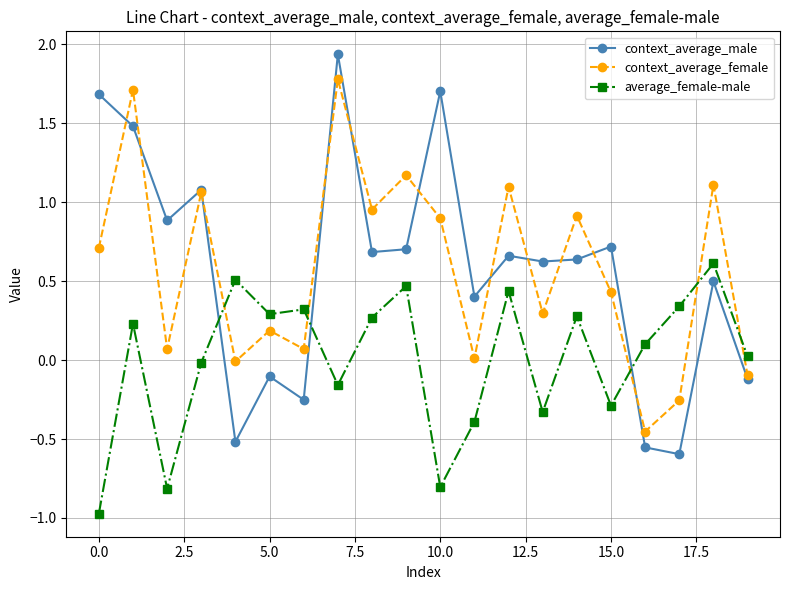

How many lines are shown in the chart?

3